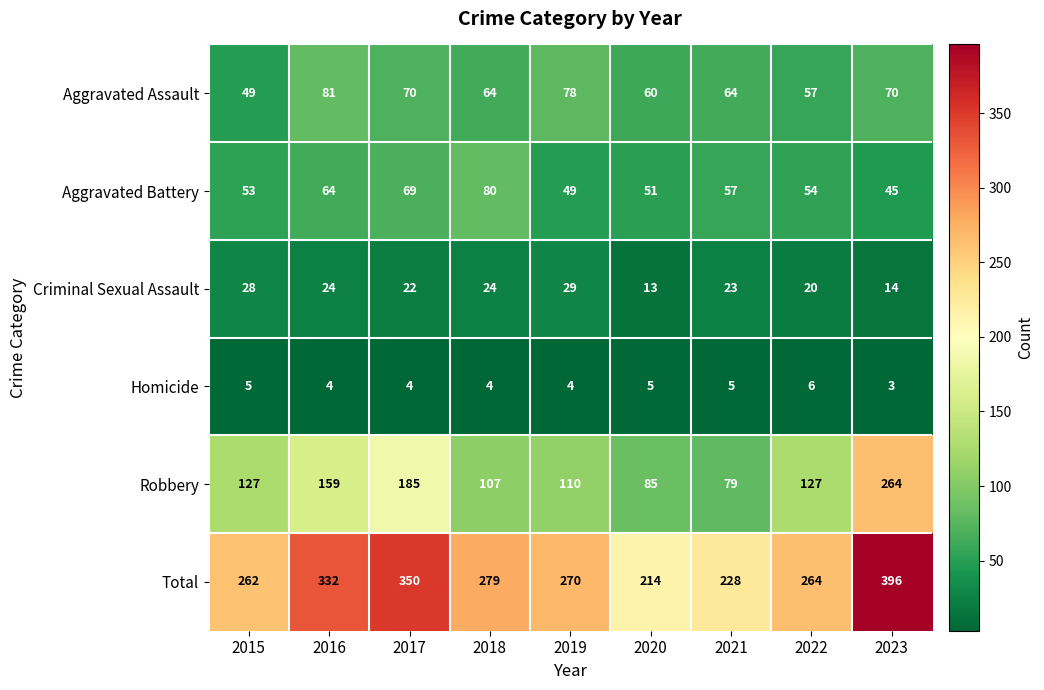

What is the sum of the Aggravated Battery values at 2022 and 2016?

118